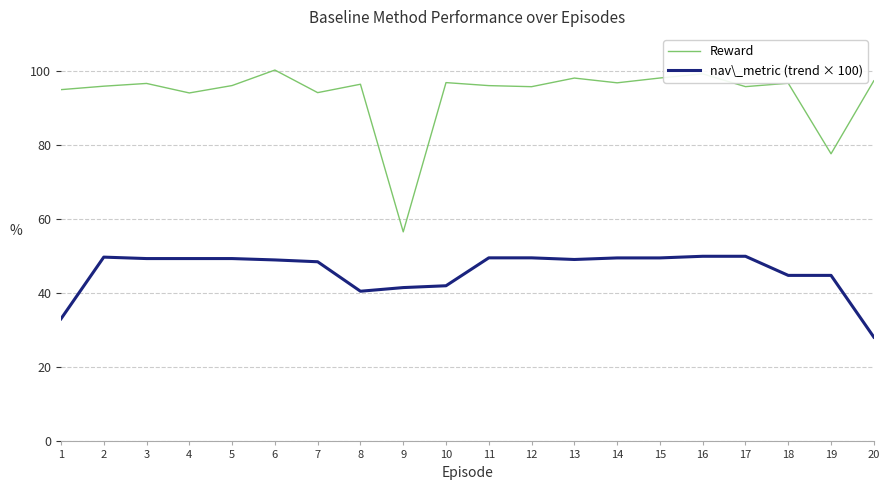

Which series has the largest range (max minus min)?

Reward